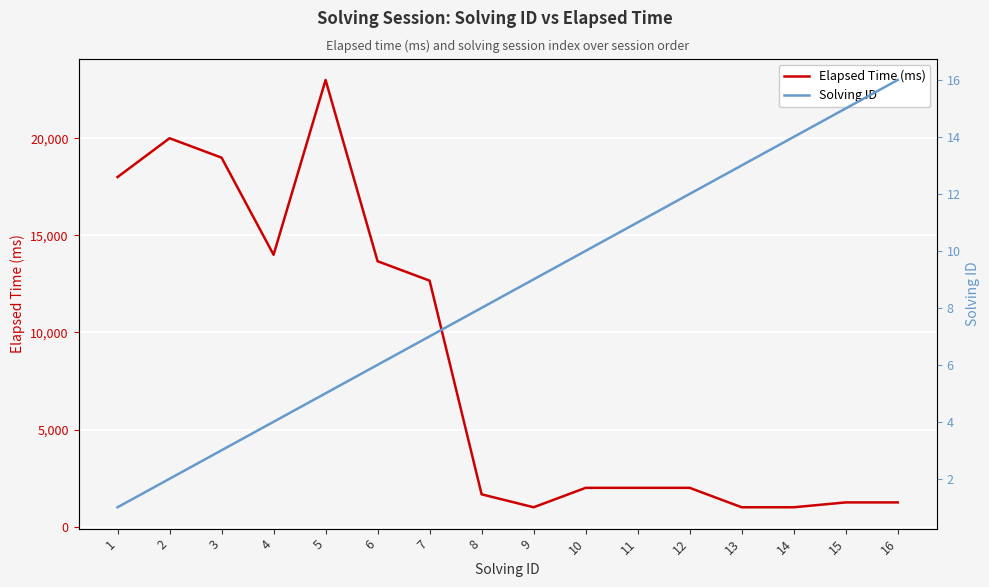

What is the sum of all Elapsed Time (ms) values?

133501